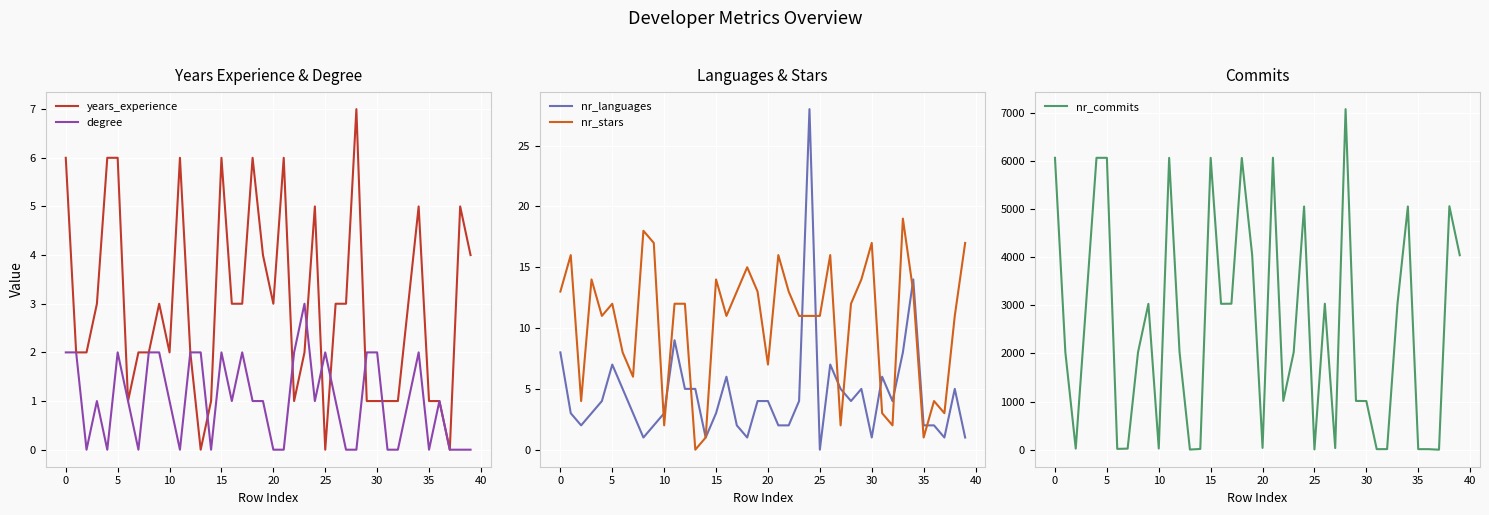

Reading left to right, extract all data points from this chart.

years_experience: 6	2	2	3	6	6	1	2	2	3	2	6	2	0	1	6	3	3	6	4	3	6	1	2	5	0	3	3	7	1	1	1	1	3	5	1	1	0	5	4
degree: 2	2	0	1	0	2	1	0	2	2	1	0	2	2	0	2	1	2	1	1	0	0	2	3	1	2	1	0	0	2	2	0	0	1	2	0	1	0	0	0
nr_languages: 8	3	2	3	4	7	5	3	1	2	3	9	5	5	1	3	6	2	1	4	4	2	2	4	28	0	7	5	4	5	1	6	4	8	14	2	2	1	5	1
nr_stars: 13	16	4	14	11	12	8	6	18	17	2	12	12	0	1	14	11	13	15	13	7	16	13	11	11	11	16	2	12	14	17	3	2	19	13	1	4	3	11	17
nr_commits: 6063	2025	24	3034	6063	6063	18	23	2023	3030	25	6062	2029	4	16	6063	3031	3033	6060	4041	38	6065	1015	2025	5052	6	3033	35	7074	1014	1011	12	13	3033	5053	12	12	1	5058	4040